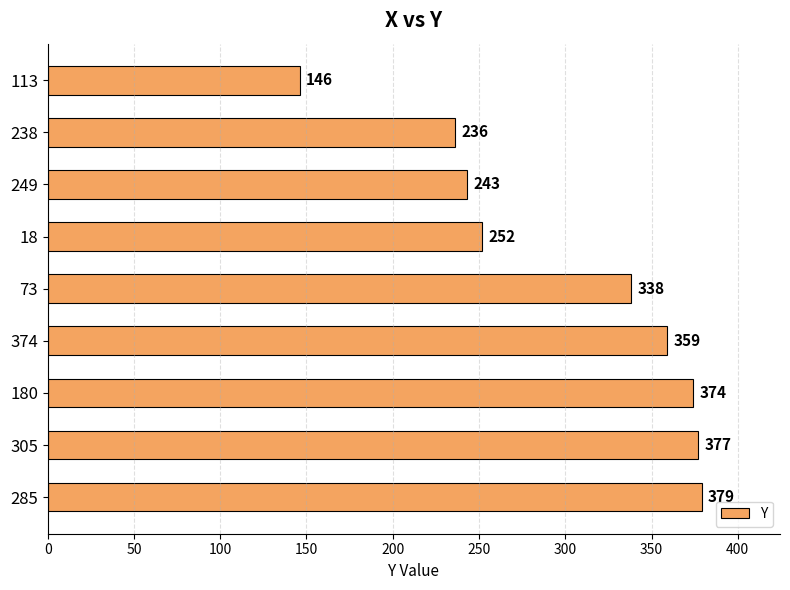

Are the bars grouped side by side (vs. stacked)?

No